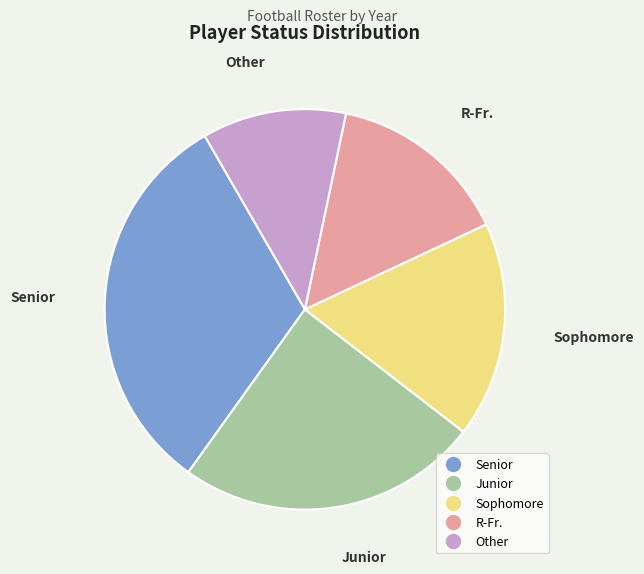

True or false: R-Fr. accounts for 1% of the total.

False